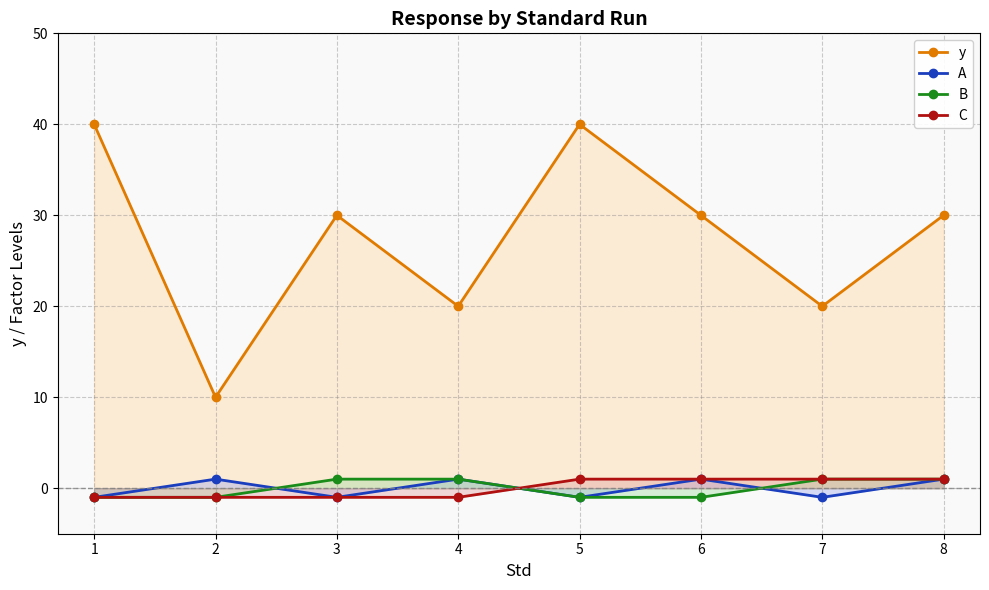

At which category does y reach its first local peak?

3